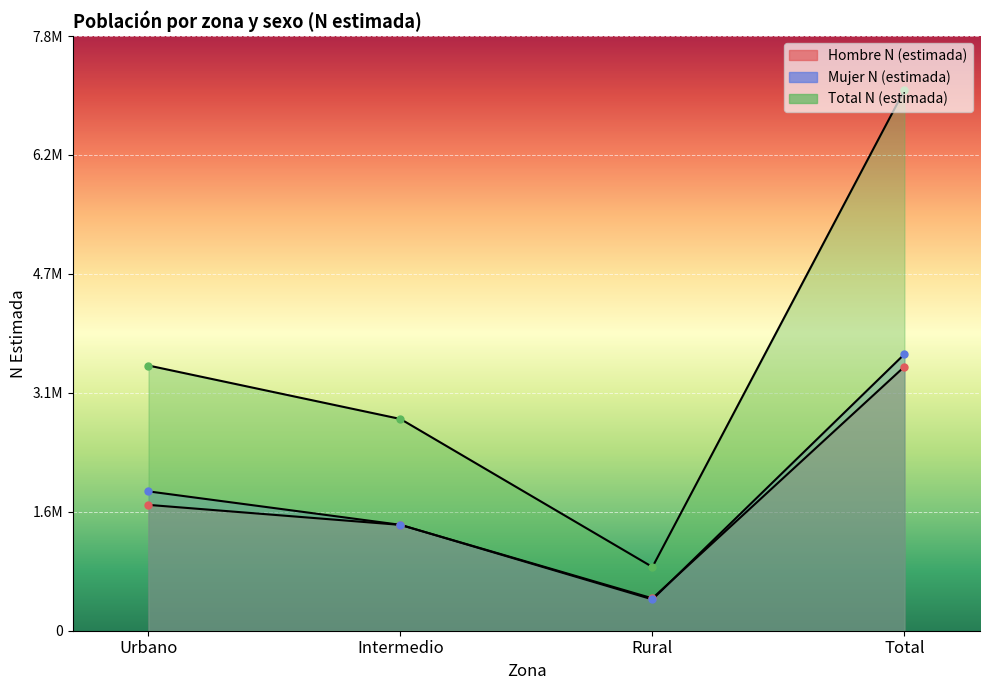

Count the number of categories in the chart.

4